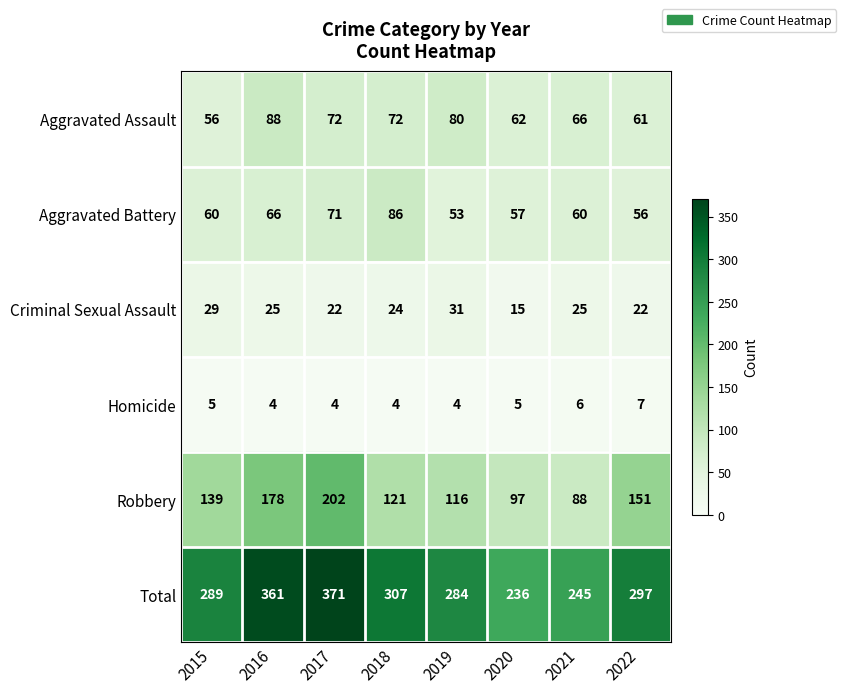

What value does the Total series have at 2022?

297